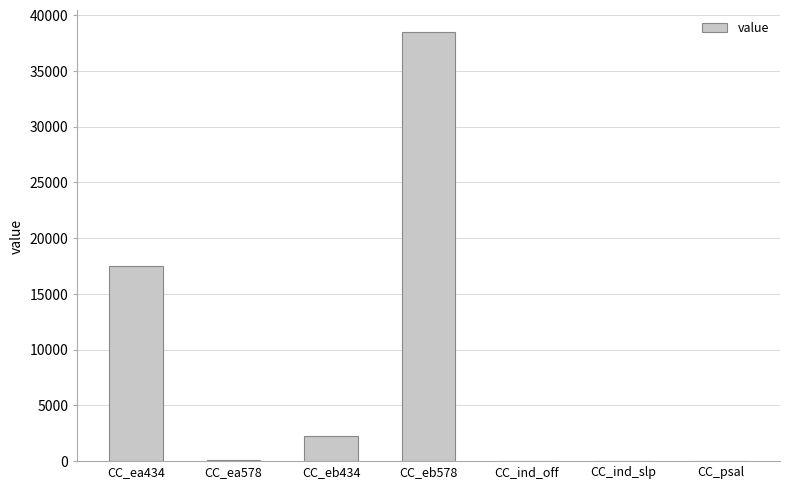

What is the sum of all values?

58401